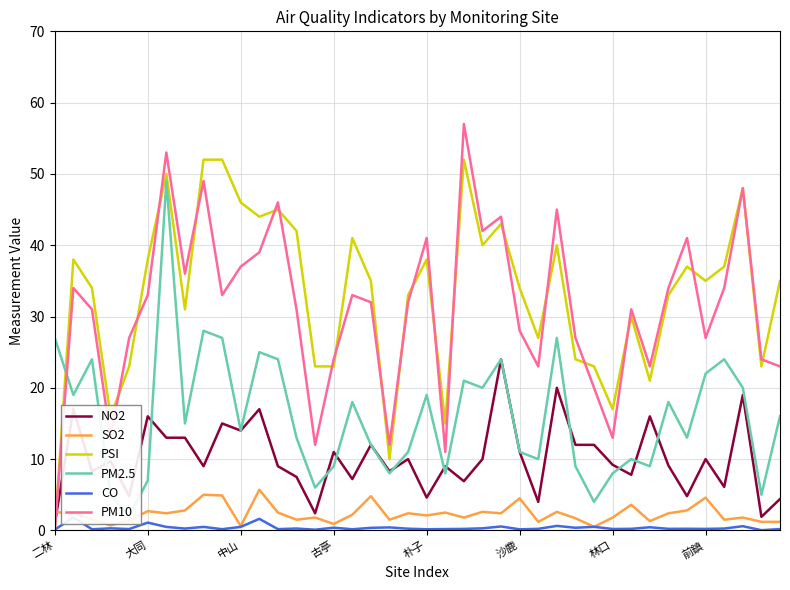

What is the approximate value of PM10 at 中山?

37.0